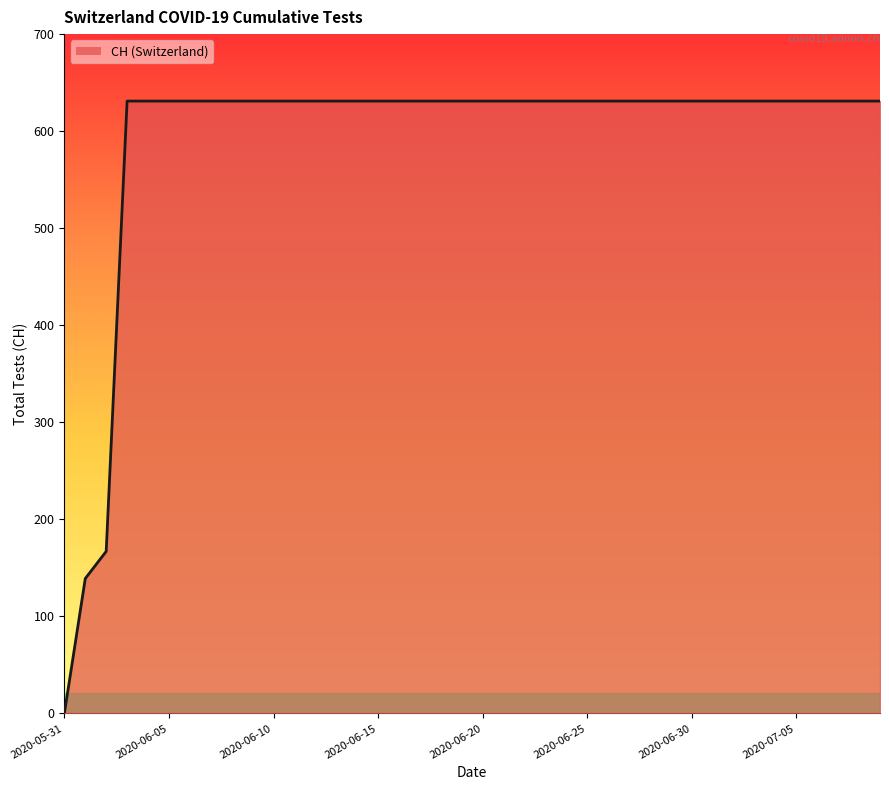

How many positive values are there?

39